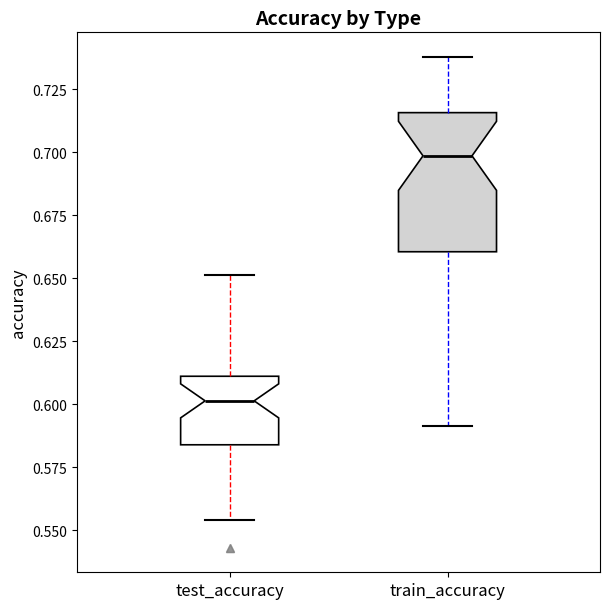

Which box has the highest median line?

train_accuracy